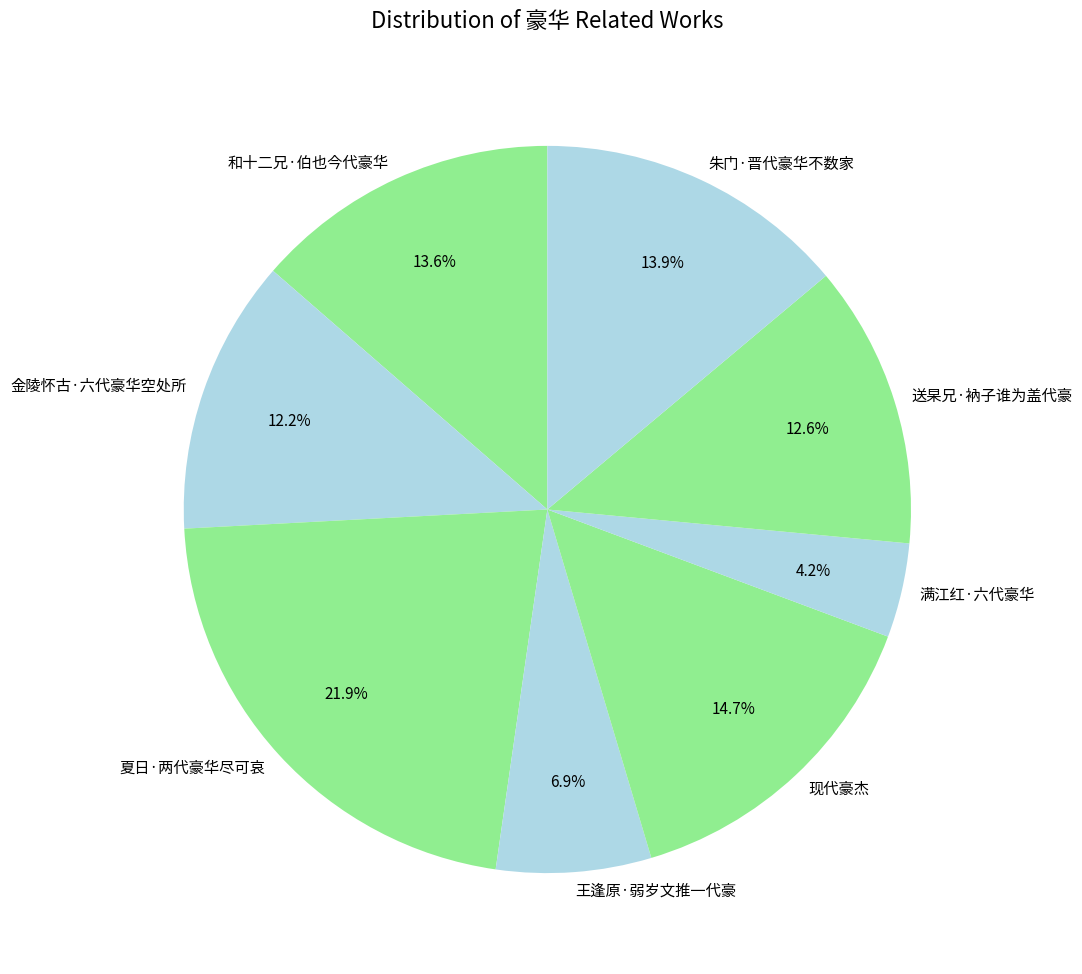

To the nearest percent, what is the difference between the 金陵怀古·六代豪华空处所 and 朱门·晋代豪华不数家 slice percentages?

2%